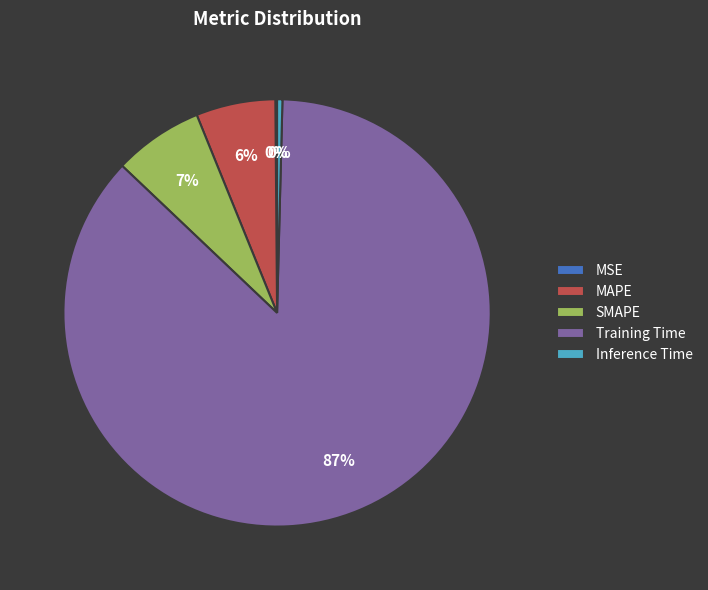

To the nearest percent, what is the average slice percentage?

20%